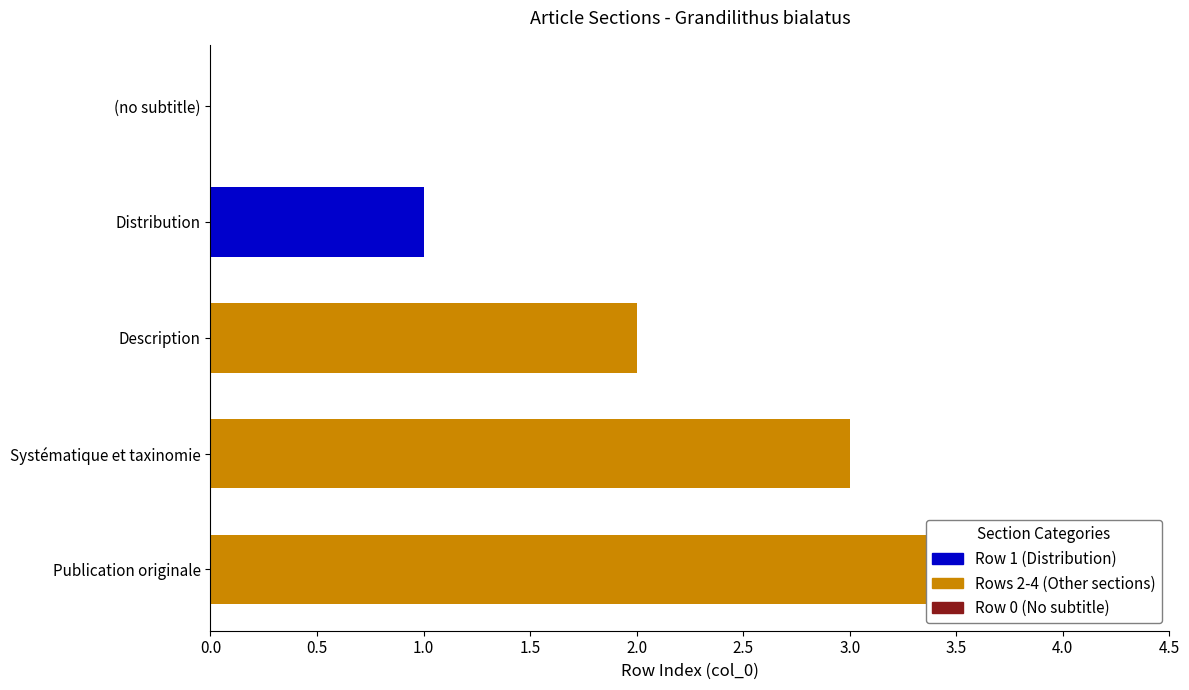

Is it true that the value at Description is 2?

True